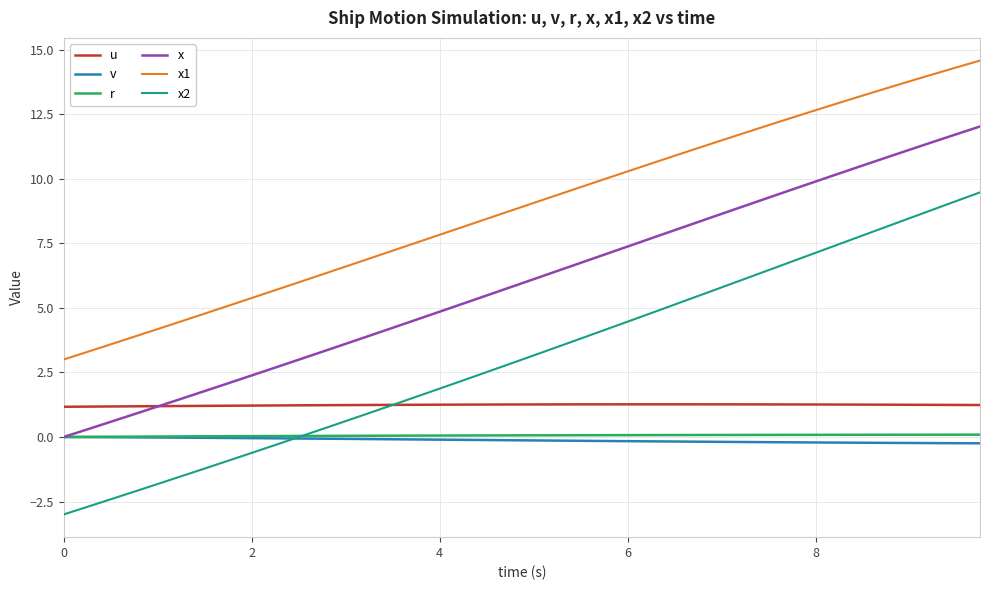

Which series has the largest total across all categories?

x1